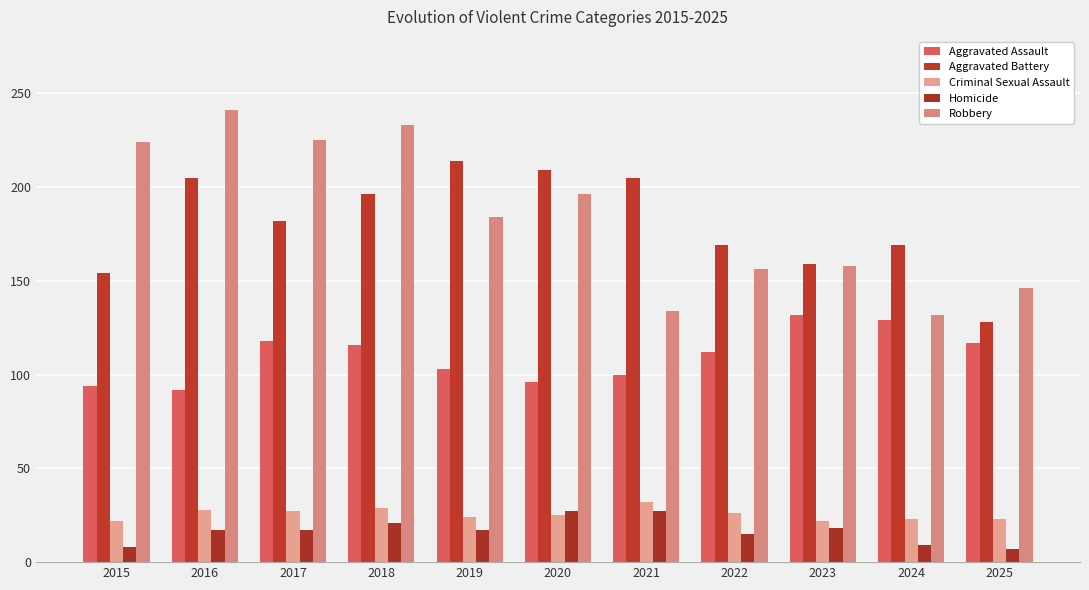

At 2022, list the series in order from smallest to largest.

Homicide, Criminal Sexual Assault, Aggravated Assault, Robbery, Aggravated Battery